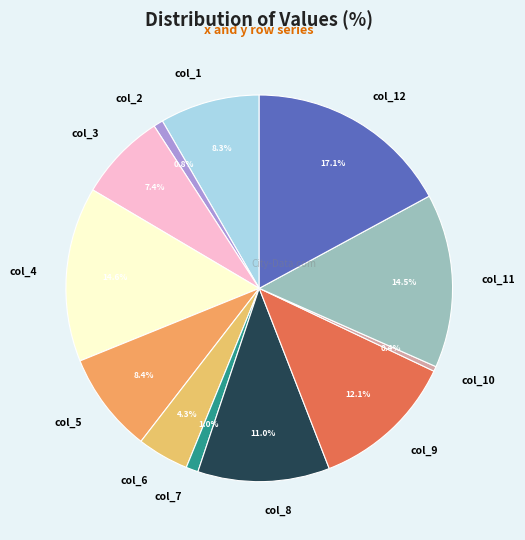

True or false: col_5 accounts for 8% of the total.

True